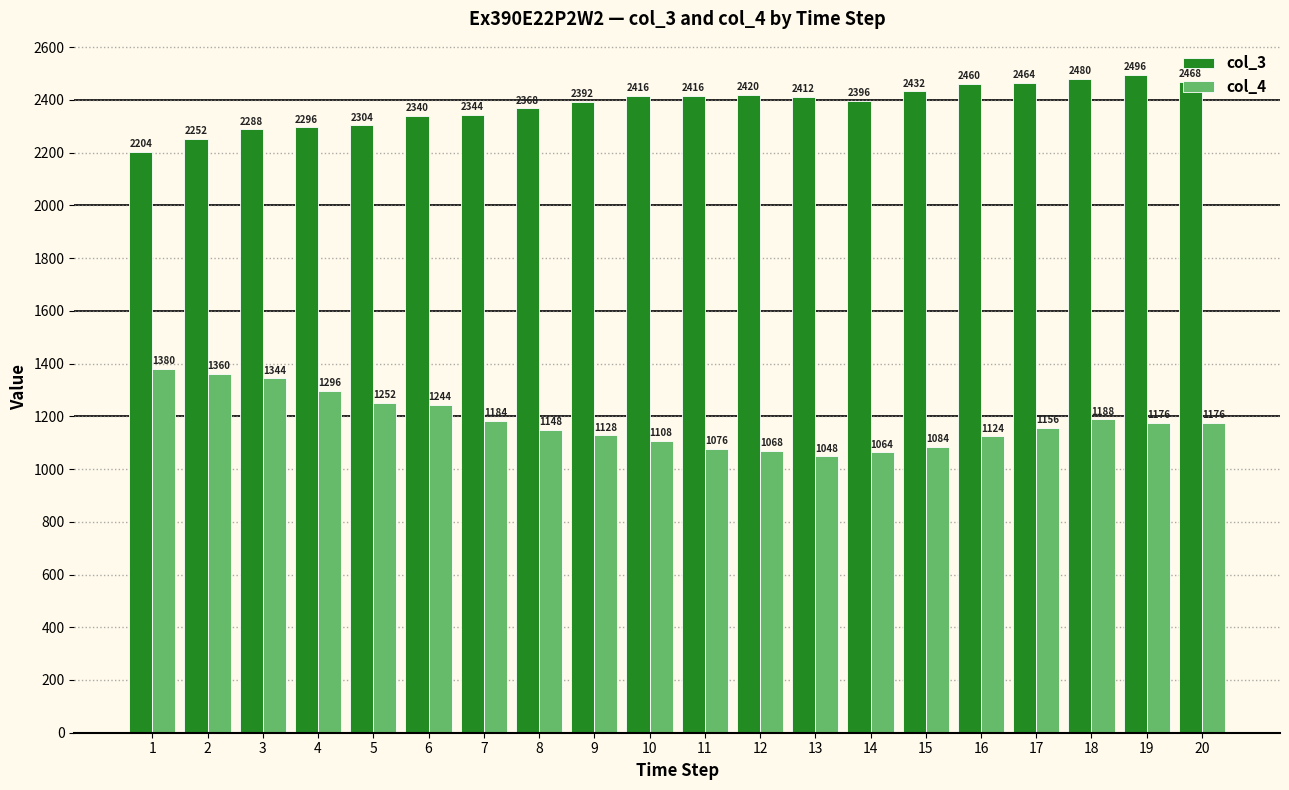

What is the difference between the maximum and minimum values in the col_4 series?

332